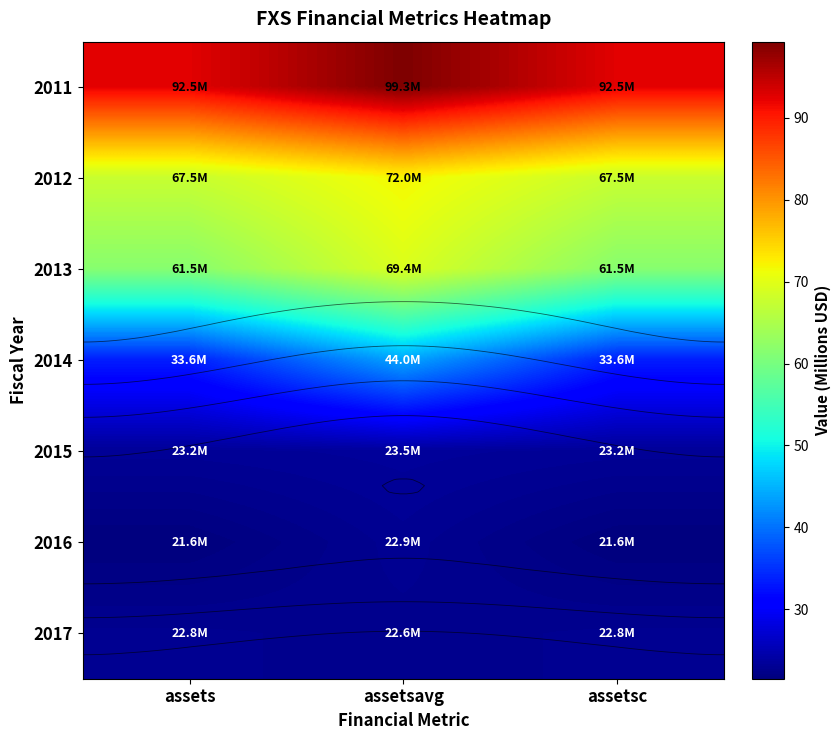

At which label does 2012 reach its minimum?

assets